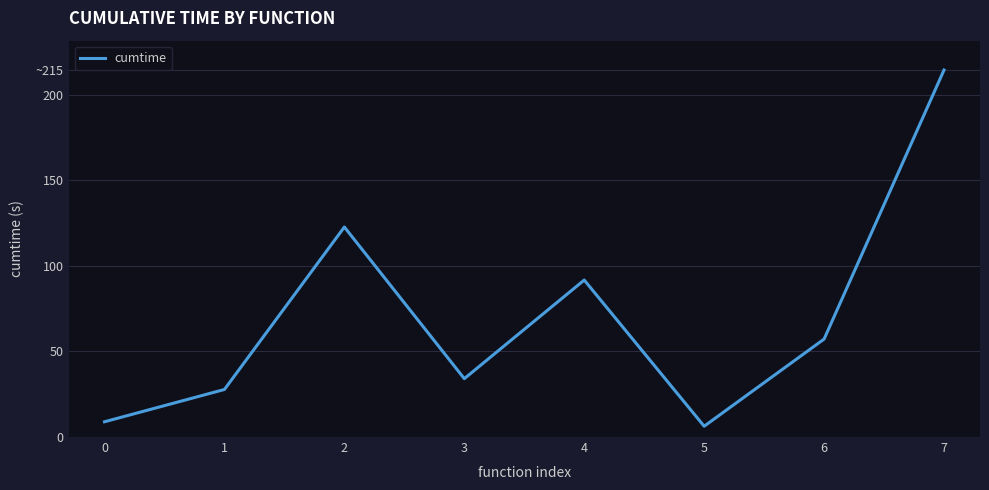

Reading left to right, what are all the values shown in this chart?

0=8.9	1=27.8	2=122.8	3=34.1	4=91.8	5=6.3	6=57.3	7=214.5